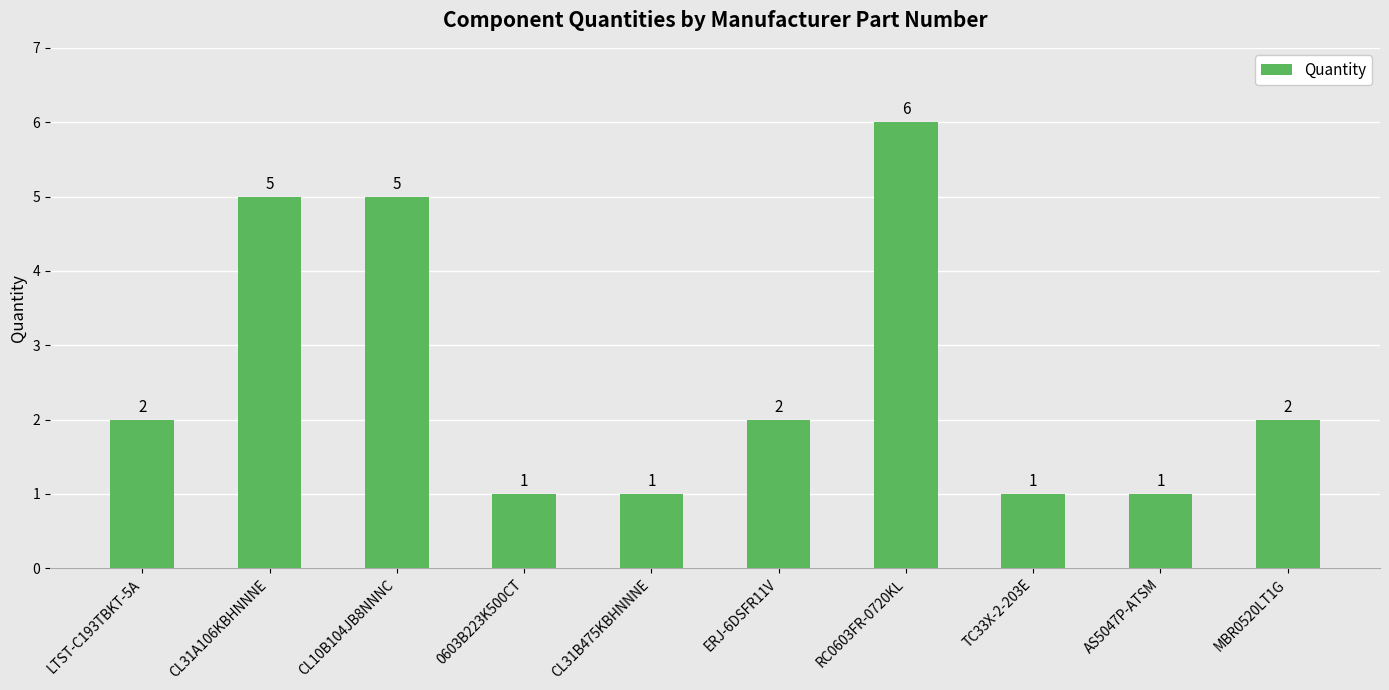

What is the difference between the second highest and second lowest values?

4